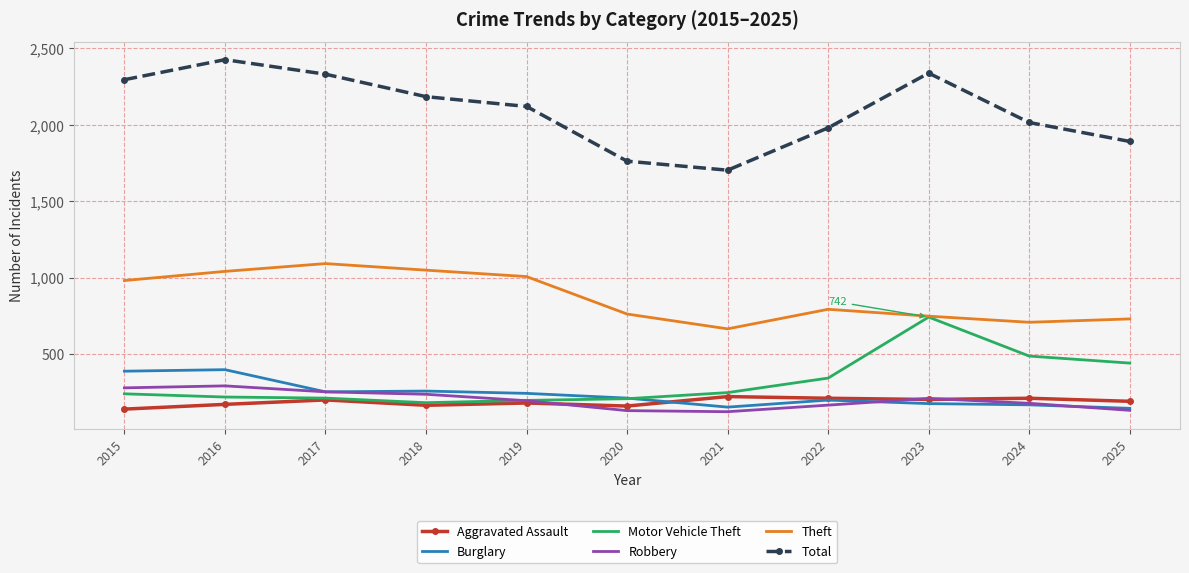

True or false: Theft has more than 1 points higher than both neighbors.

True